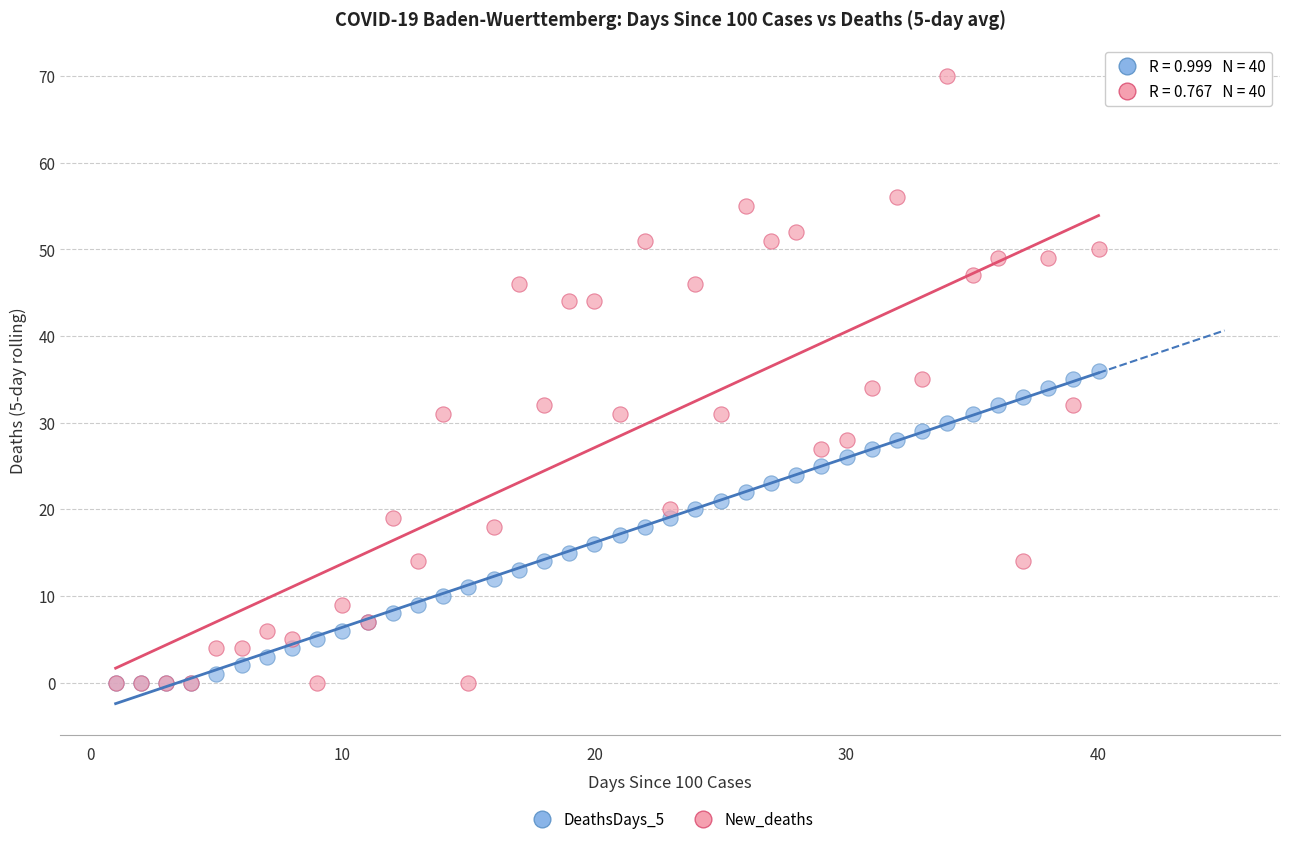

Which series has the largest Y range (max minus min)?

New_deaths